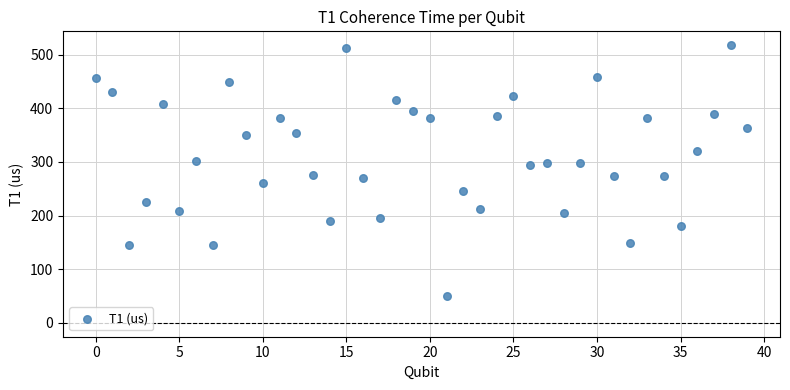

What is the range of Y values (max minus min)?

466.8